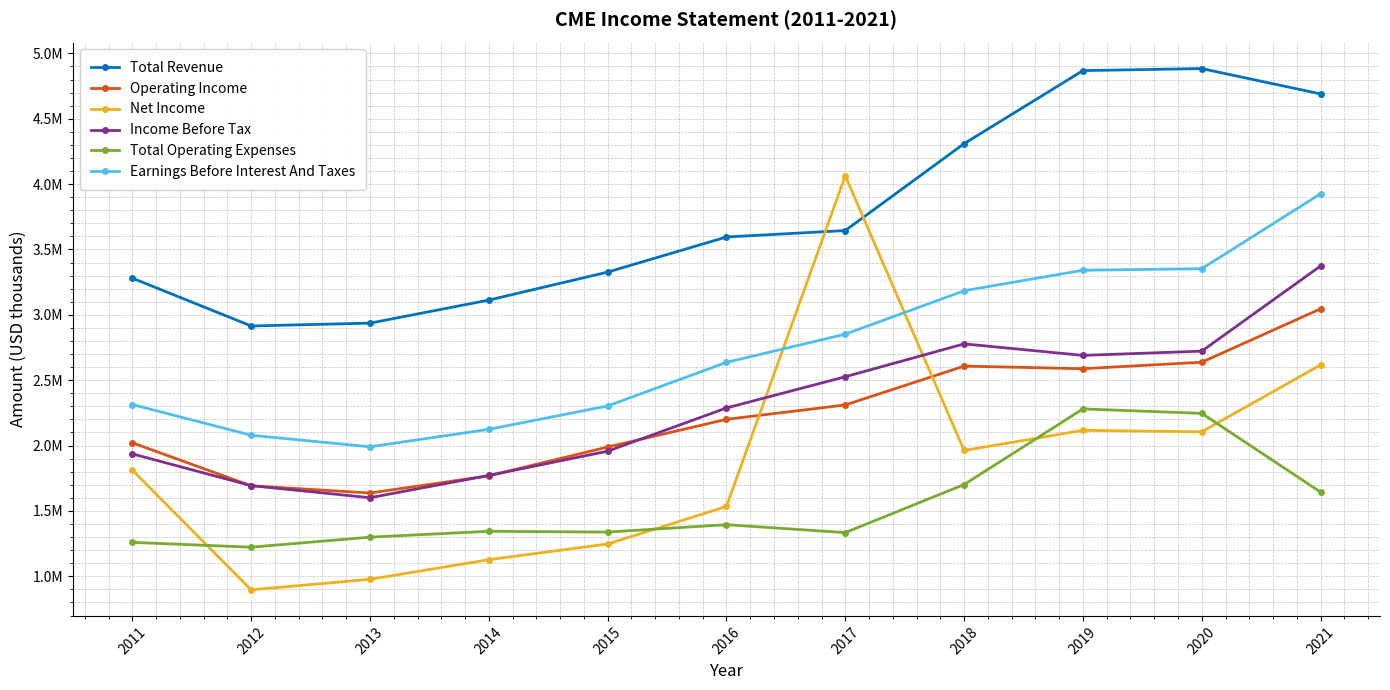

True or false: Earnings Before Interest And Taxes and Total Operating Expenses cross at least once.

False